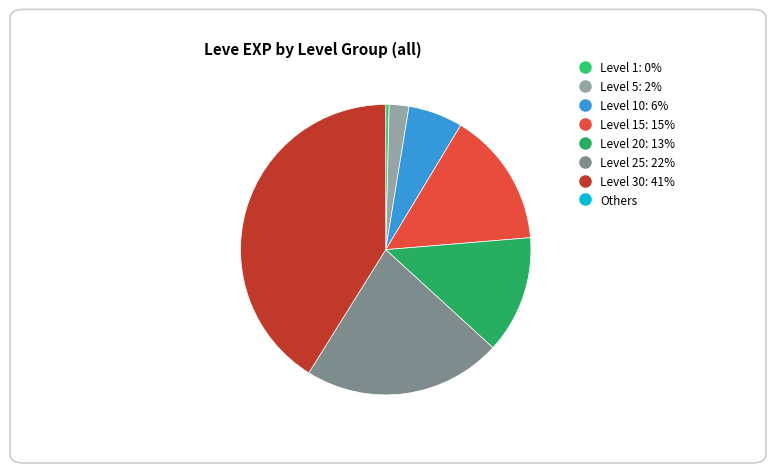

Is there any slice that represents more than half of the pie?

No